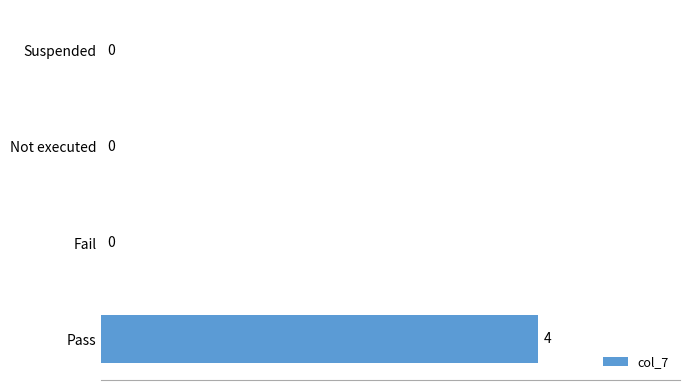

Reading top to bottom, transcribe all the data shown in this chart.

Suspended=0	Not executed=0	Fail=0	Pass=4